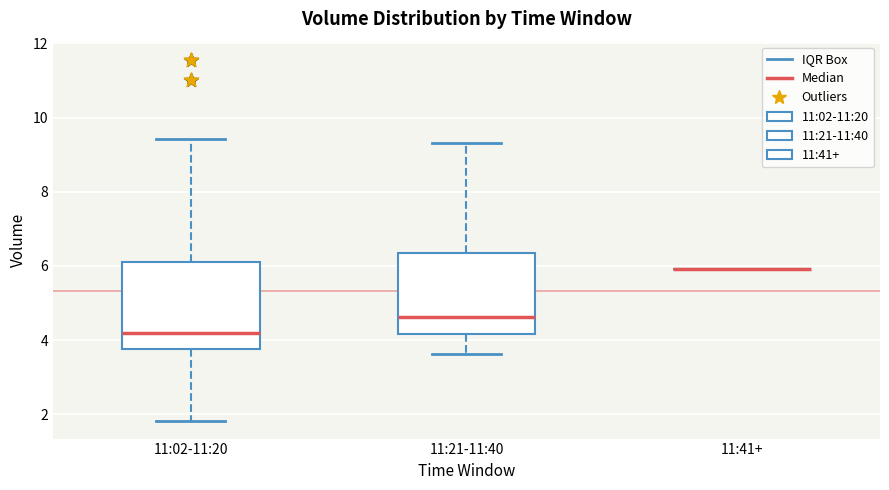

Where does the median line of the box for 11:02-11:20 sit on the y-axis? The values are not printed on the chart, so give them approximately, as read against the axis.

4.2